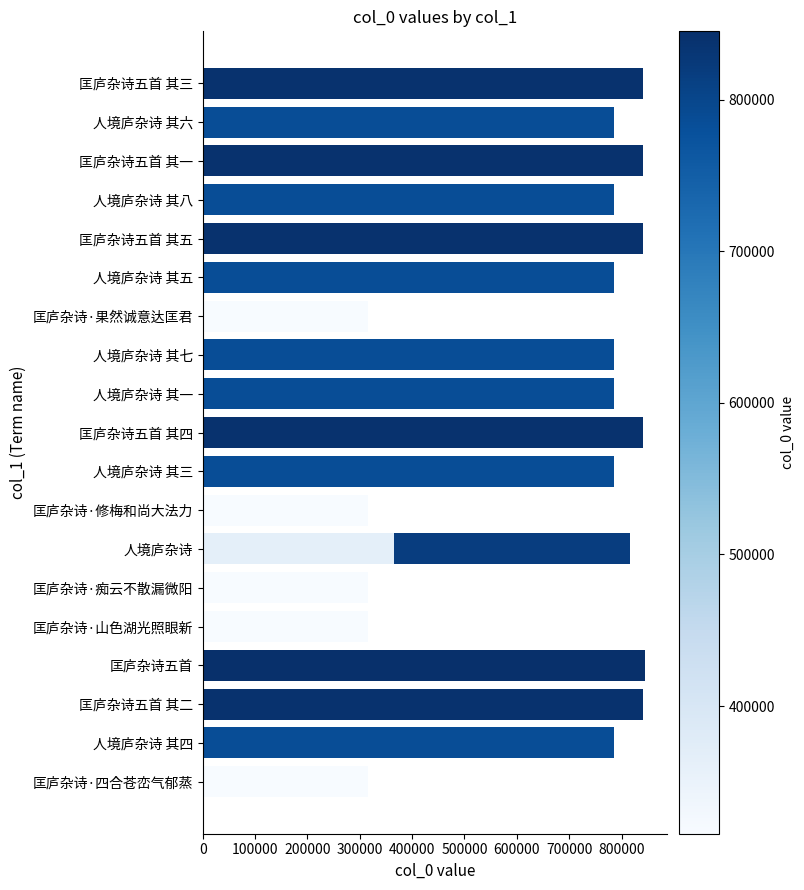

Does the chart contain stacked bars?

No